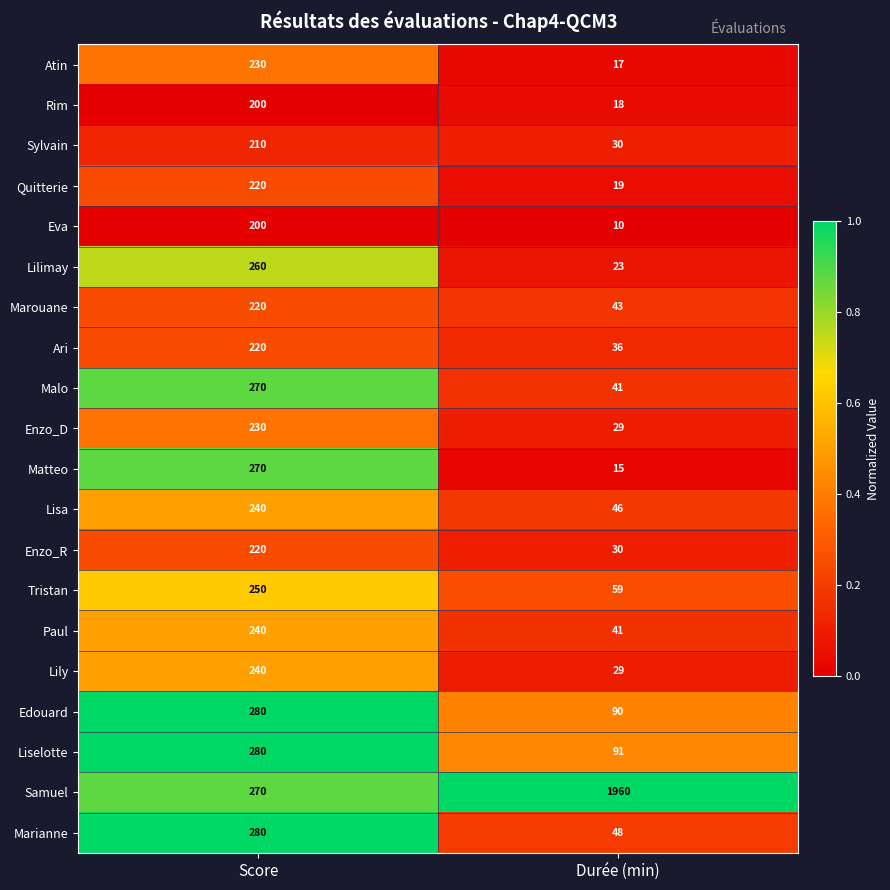

Rank the categories by Enzo_R value from highest to lowest.

Score, Durée (min)